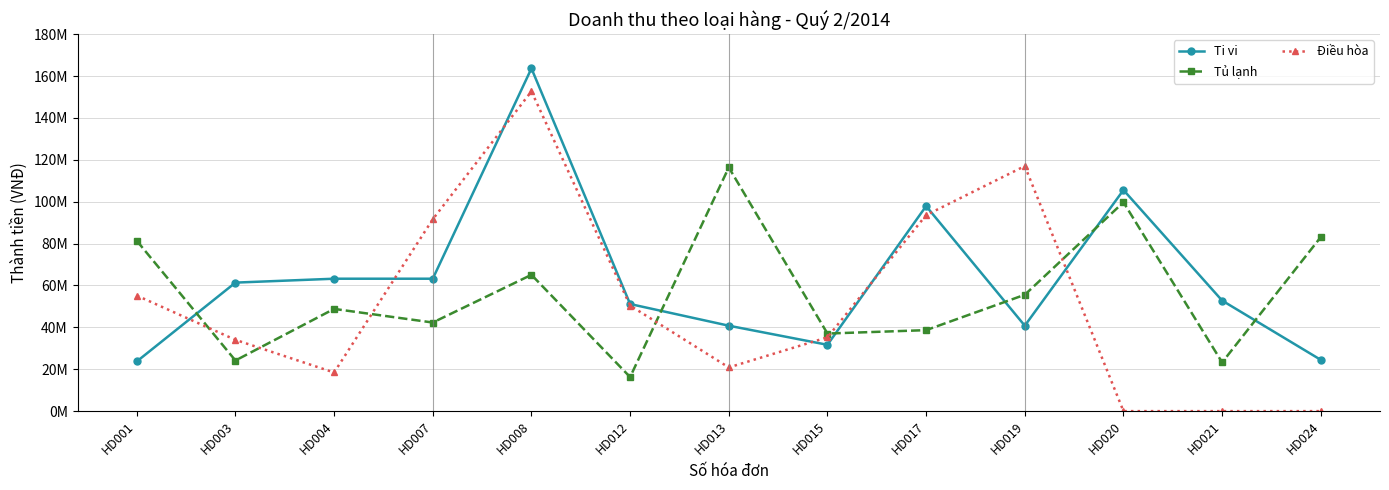

How many values in the Ti vi series are below 52800000?

6